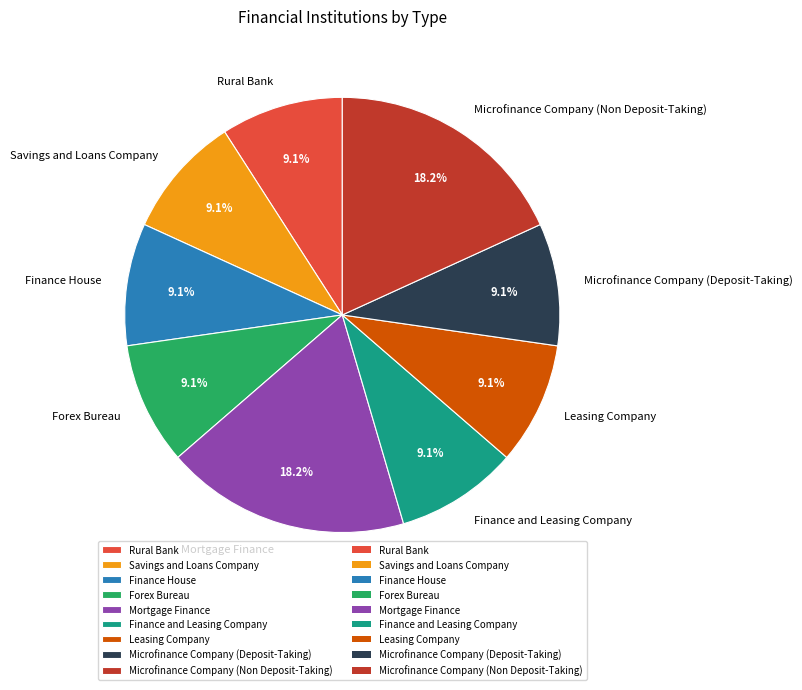

How much of the chart is everything except Rural Bank?

90.9%